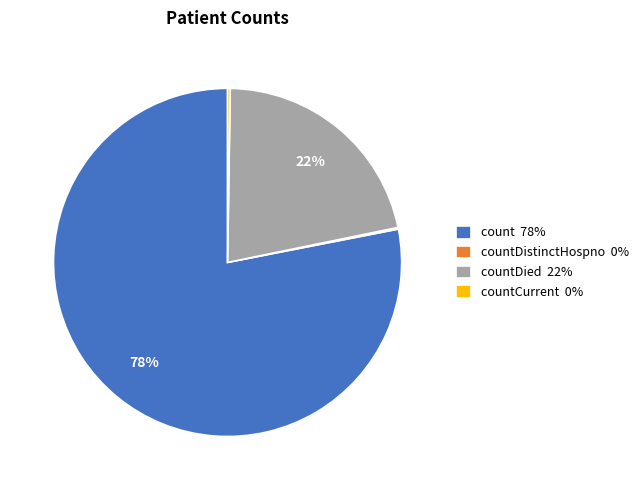

What is the majority slice?

count 78%